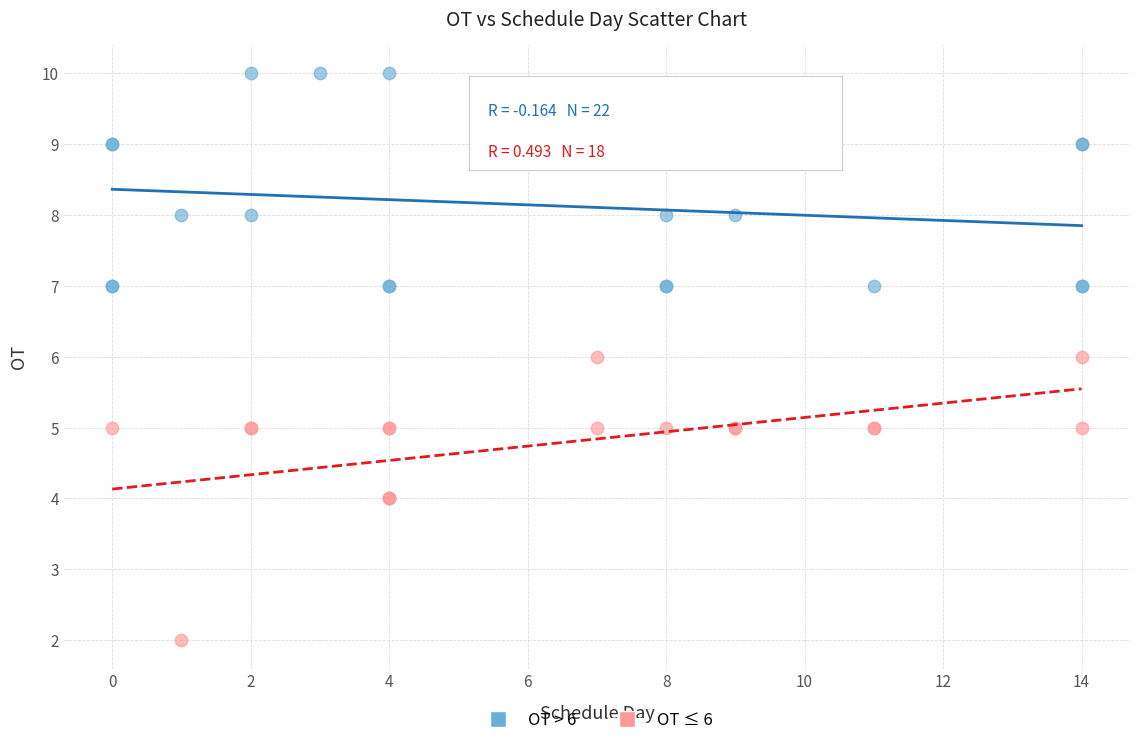

Which series reaches the minimum Y coordinate?

OT ≤ 6